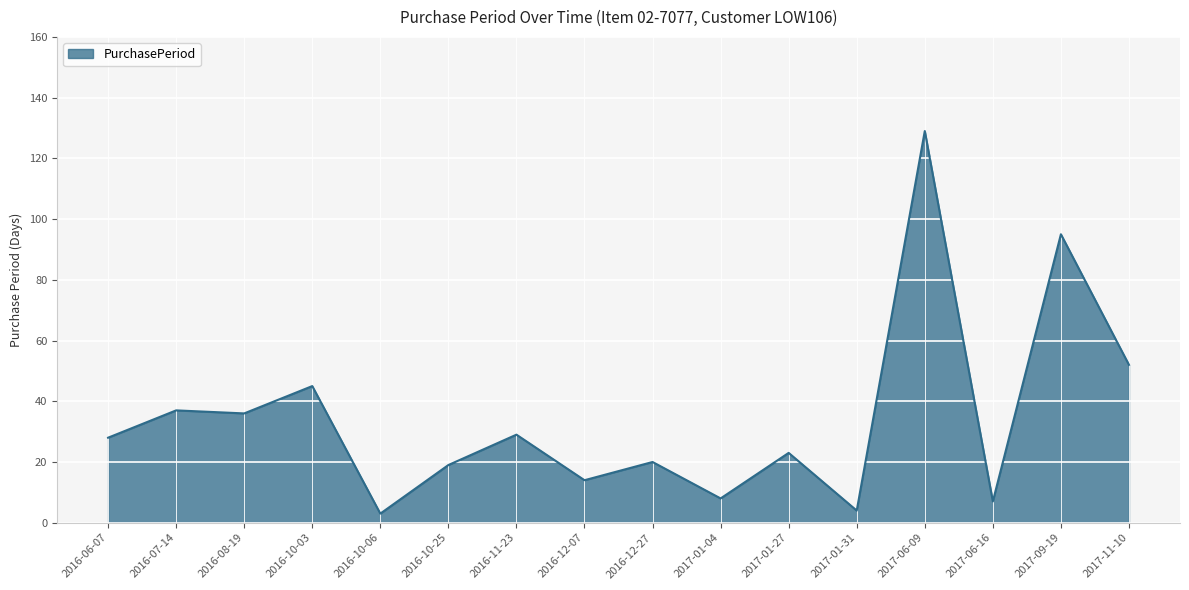

True or false: the data shows 13 at 2016-08-19.

False